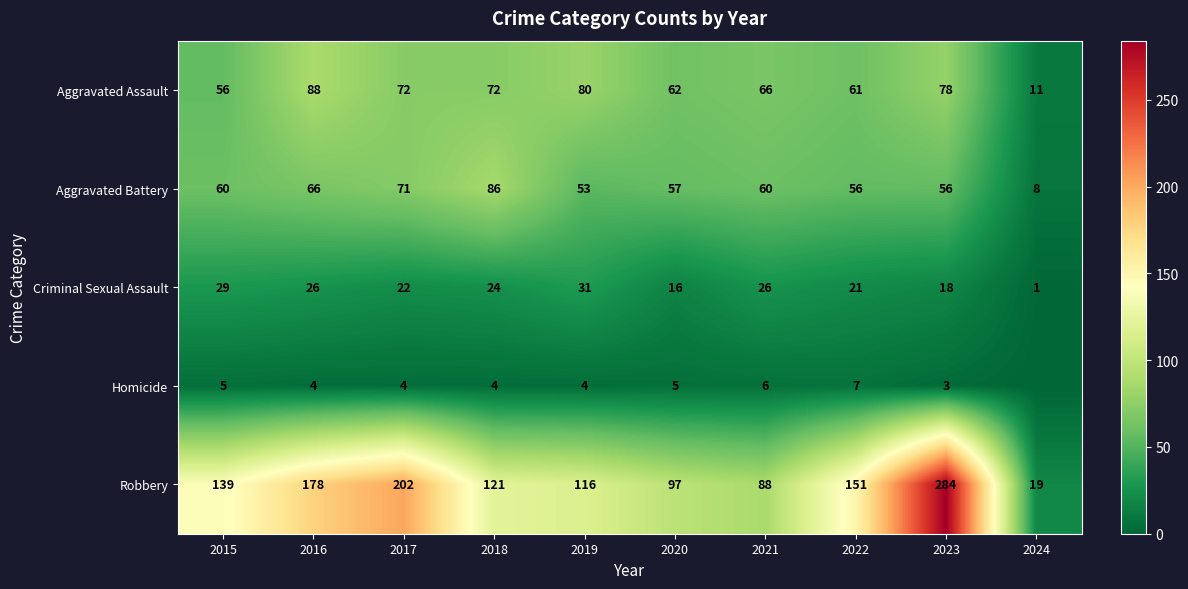

Which series changed the most between 2019 and 2022?

Robbery